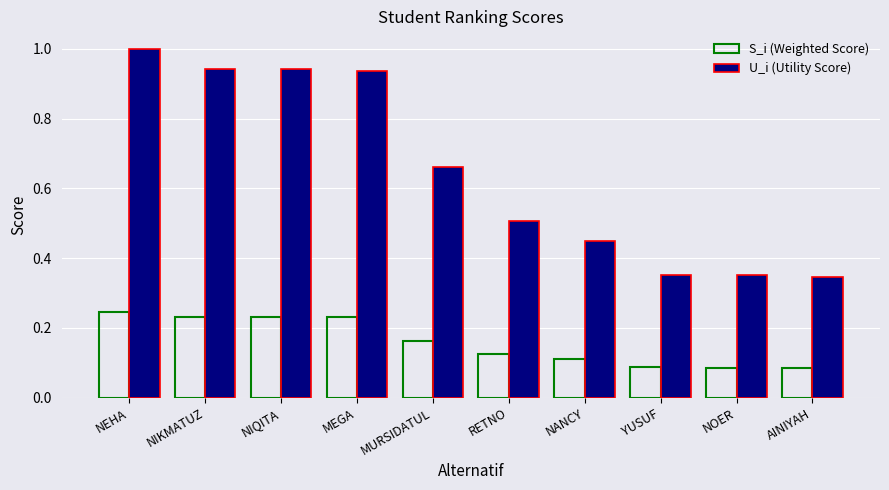

What is the total value across all series at NEHA?

1.2